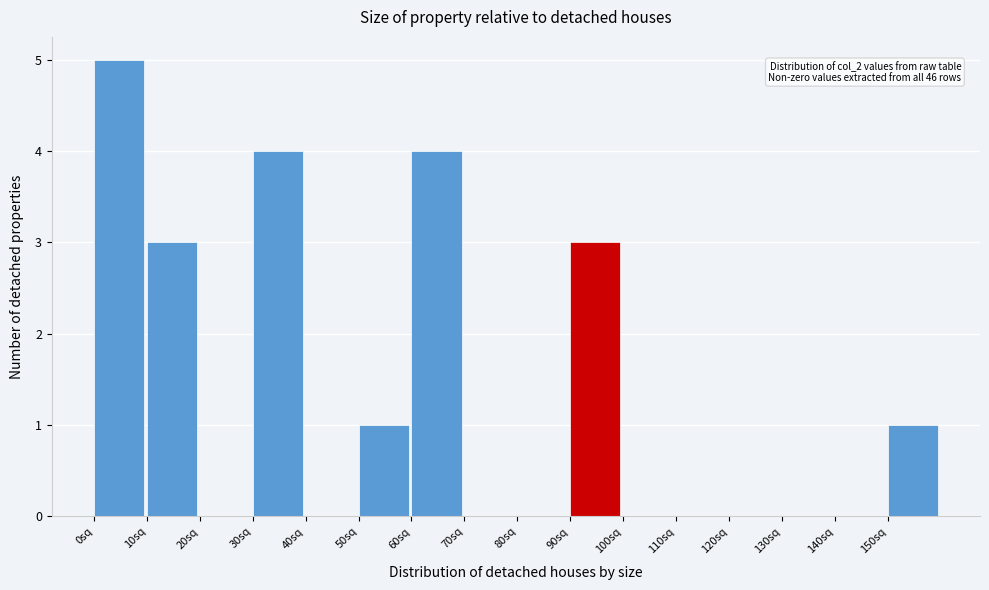

Over which range of the x-axis is the bar tallest?

0 to 10